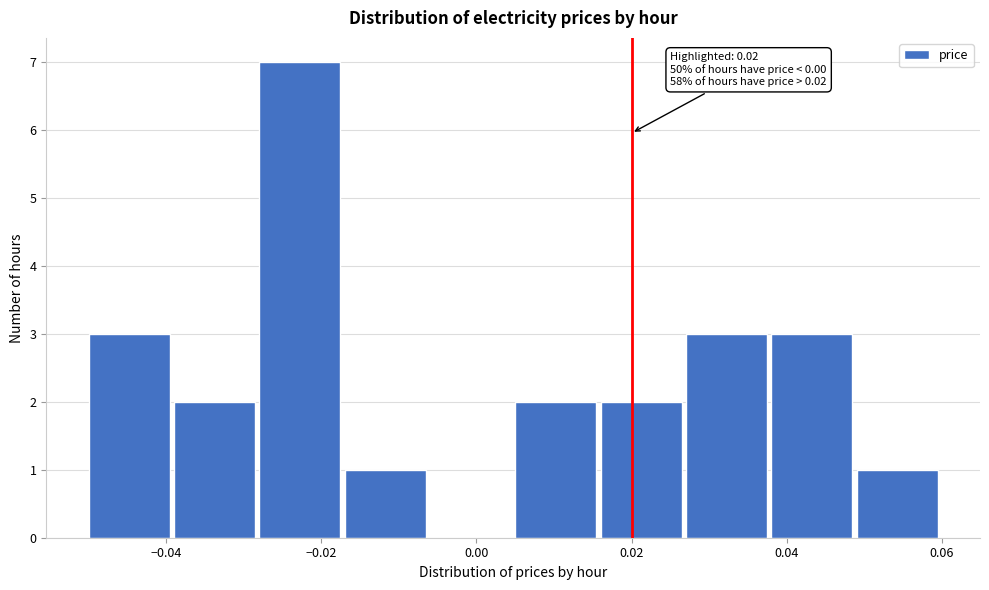

Which range on the x-axis has the tallest bar?

-0.028 to -0.017